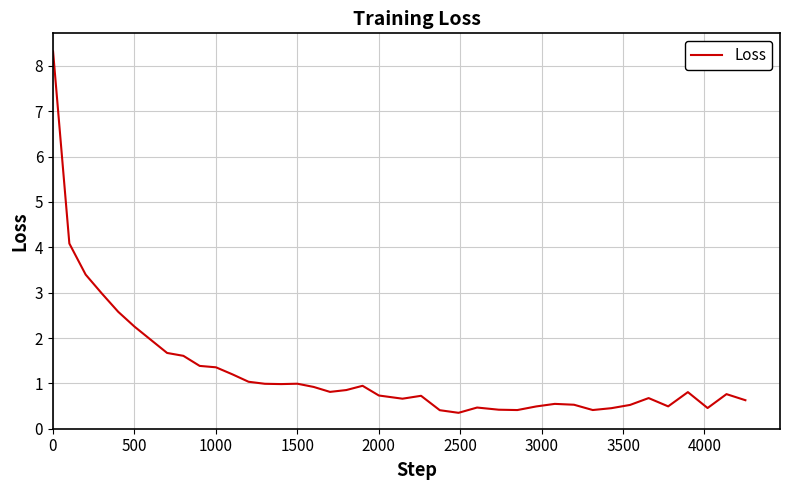

What is the difference between the second highest and second lowest values?

3.7